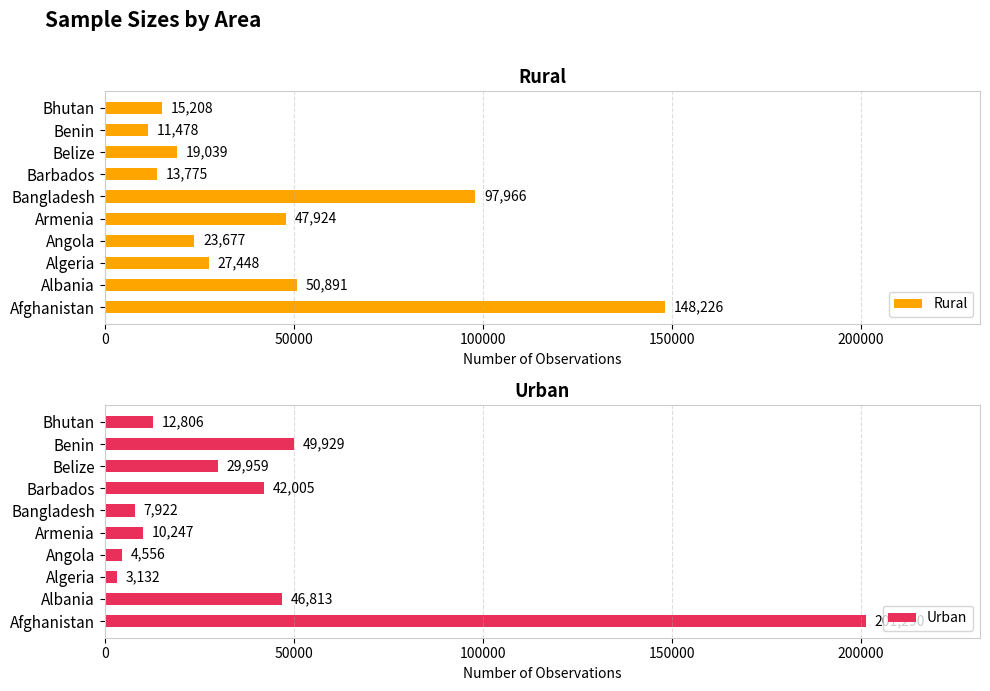

What is the minimum value for Rural?

11478